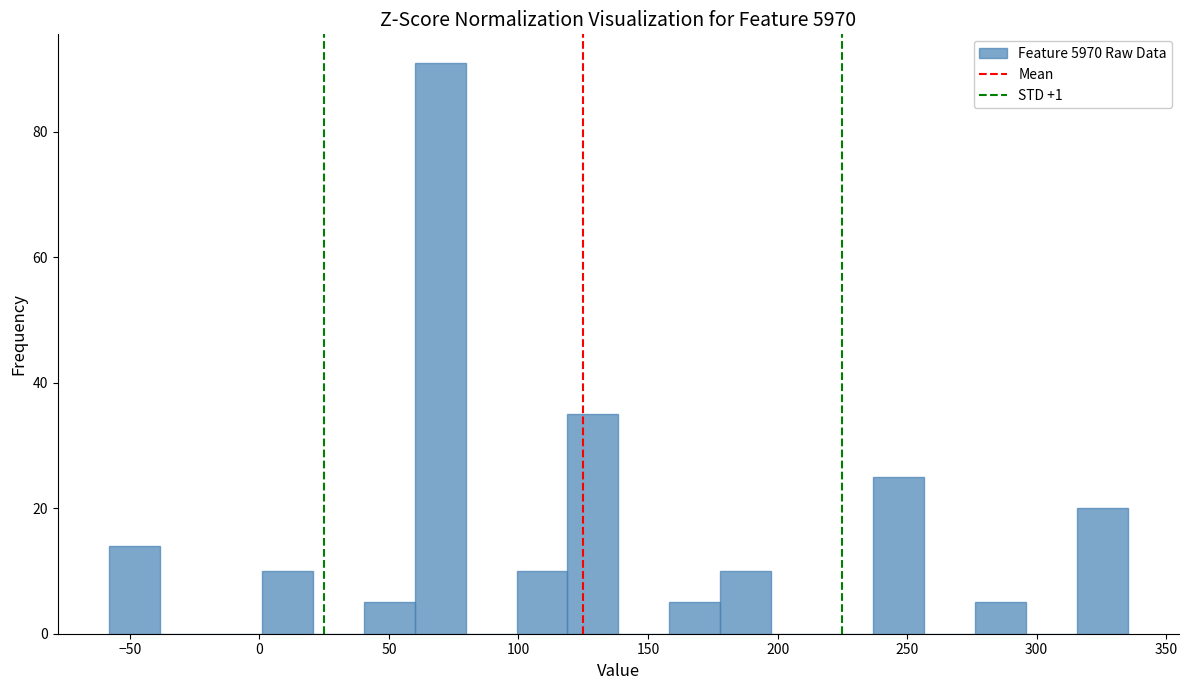

Around what value on the x-axis is the tallest bar? Give the approximate position of its centre, as read against the axis.

70